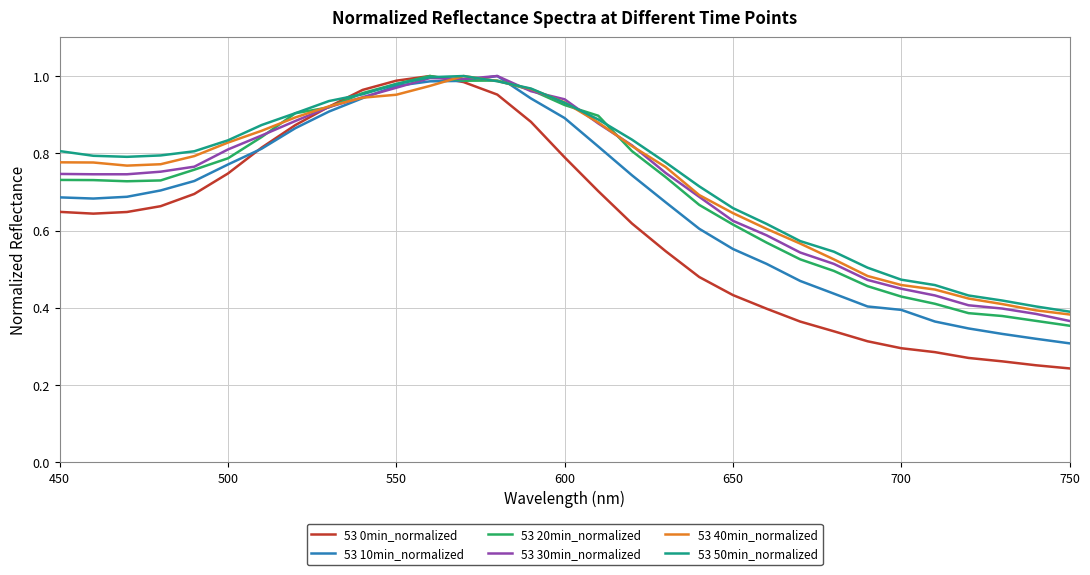

Which series has the largest range (max minus min)?

53 0min_normalized